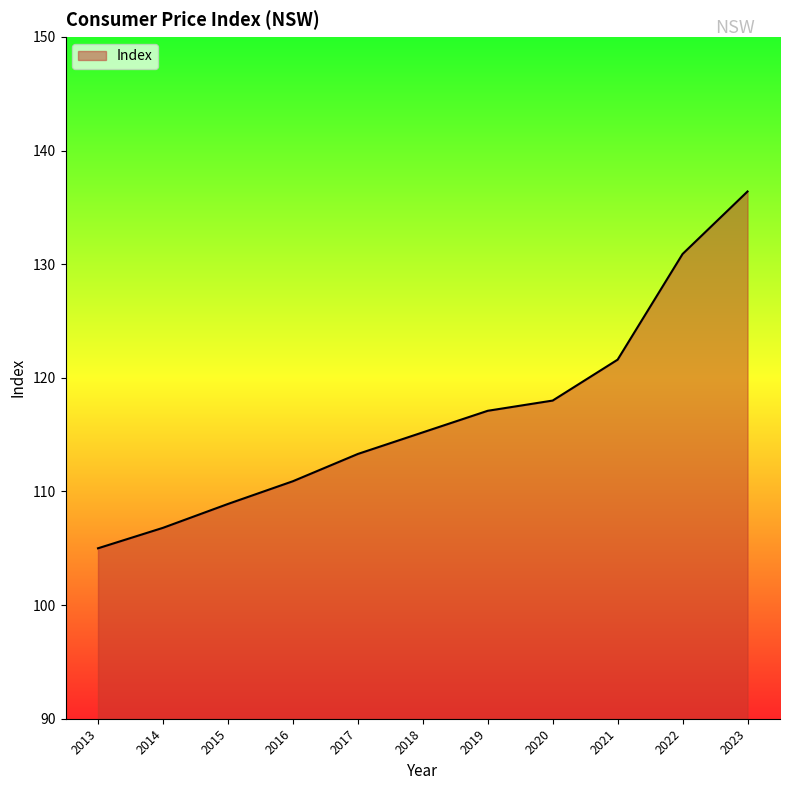

Which label corresponds to the largest value in the chart?

2023